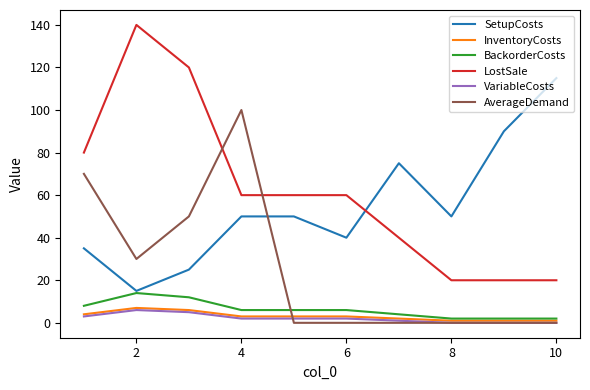

Which series has the largest range (max minus min)?

LostSale